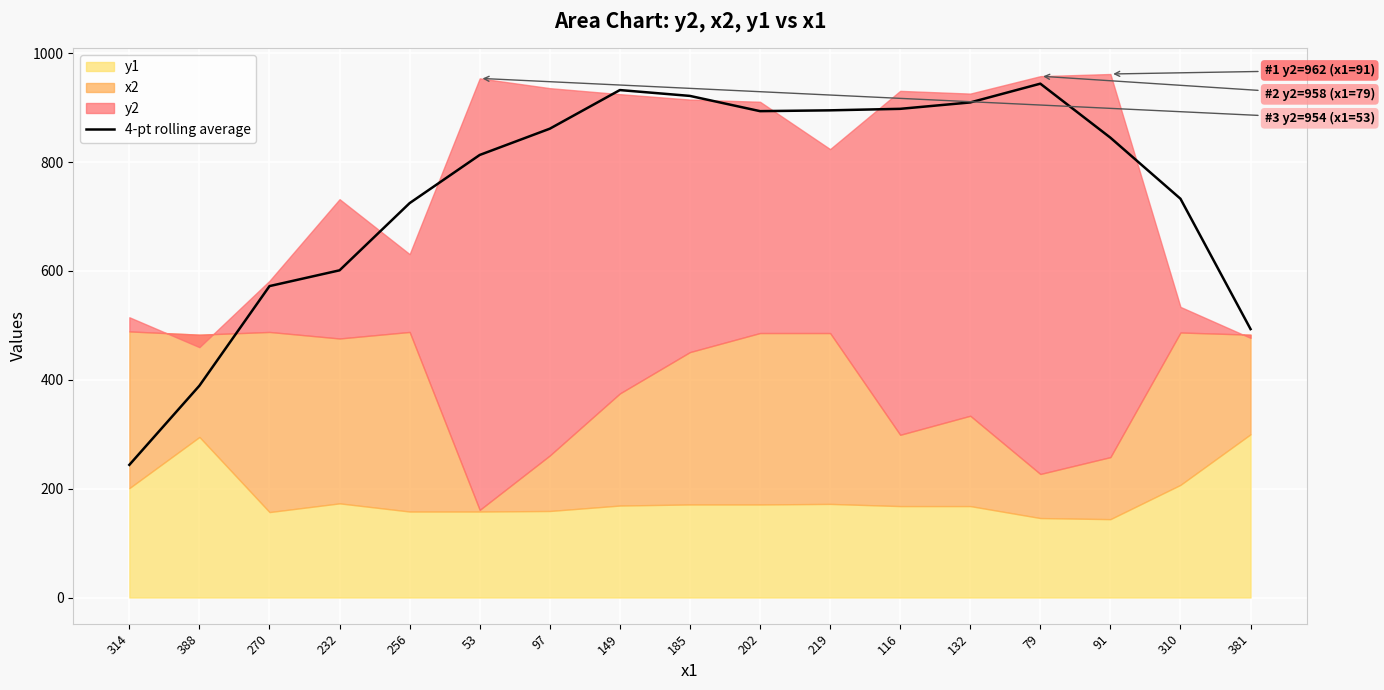

What is the average value?

745.4